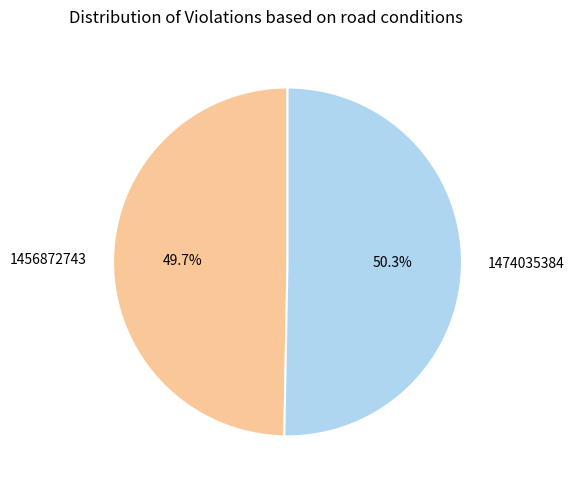

Is it true that 1456872743 is 50% of the pie?

True